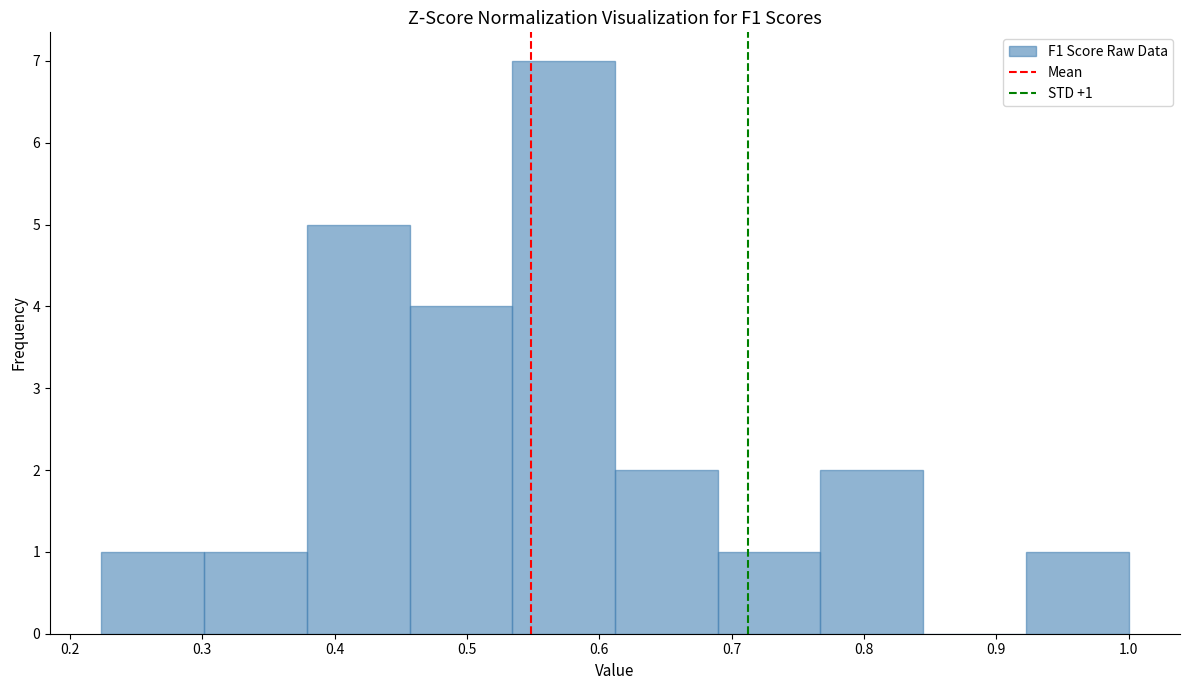

Which range on the x-axis has the tallest bar?

0.53 to 0.61